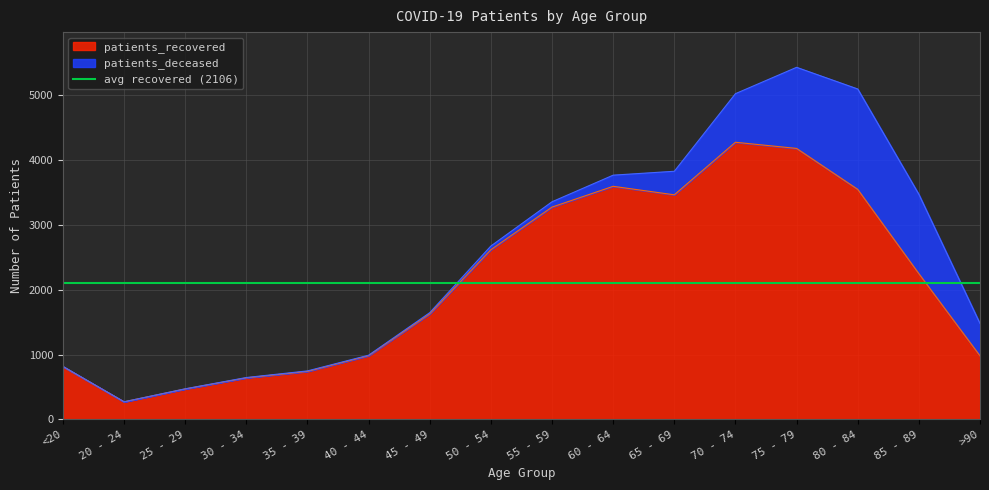

What is the approximate value at 55 - 59, to the nearest 100?

3300